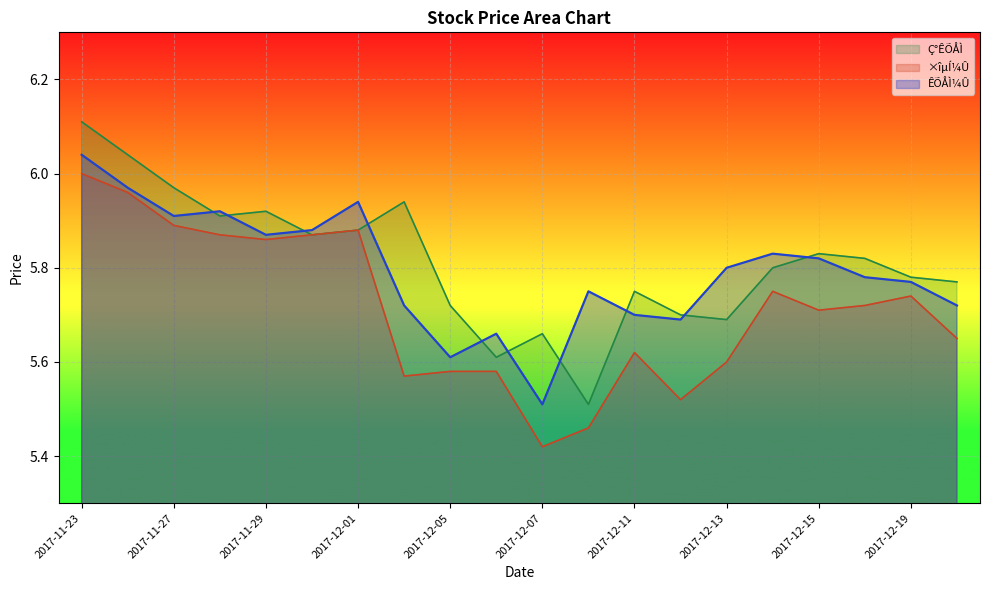

Which category has the highest value in the ×îµÍ¼Û series?

2017-11-23